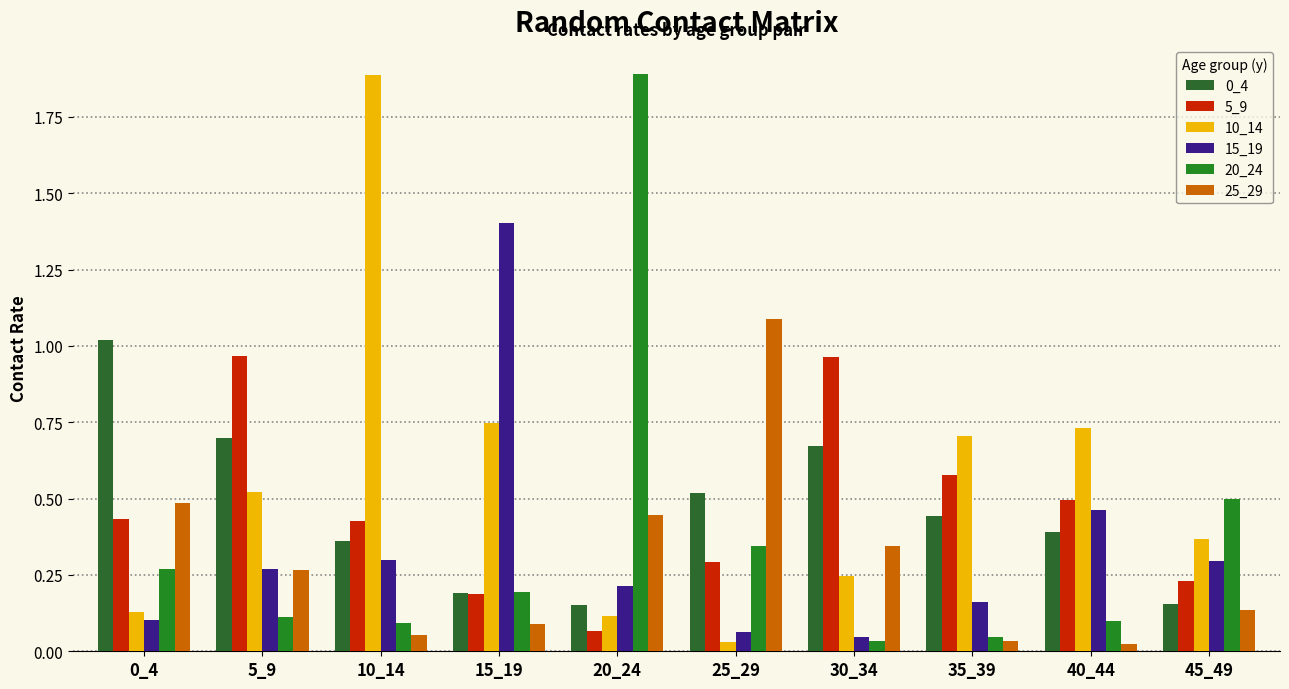

Rank the series by their maximum value, from lowest to highest.

5_9, 0_4, 25_29, 15_19, 10_14, 20_24